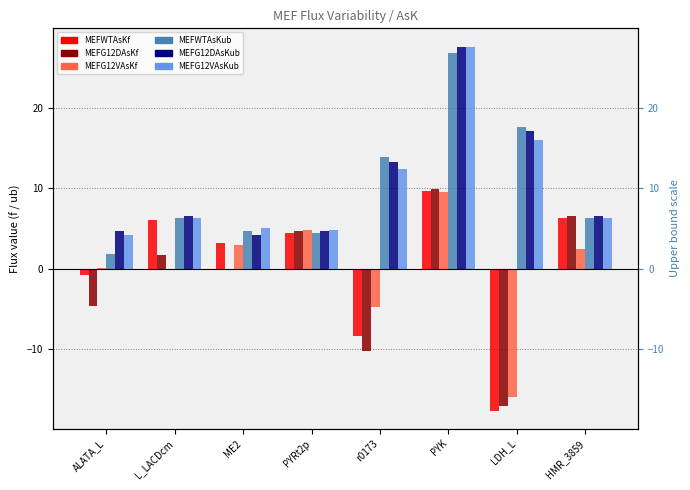

Is the value of MEFG12VAsKub at r0173 greater than the value of MEFWTAsKub at LDH_L?

No